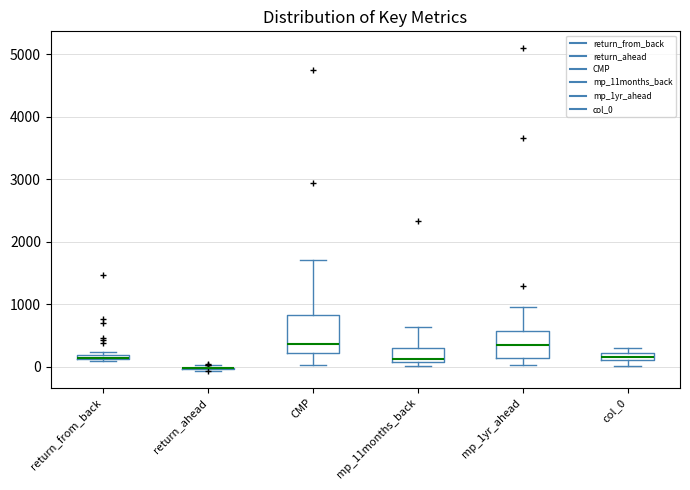

Where is the lower edge of the box for col_0 on the y-axis? The values are not printed on the chart, so give them approximately, as read against the axis.

100